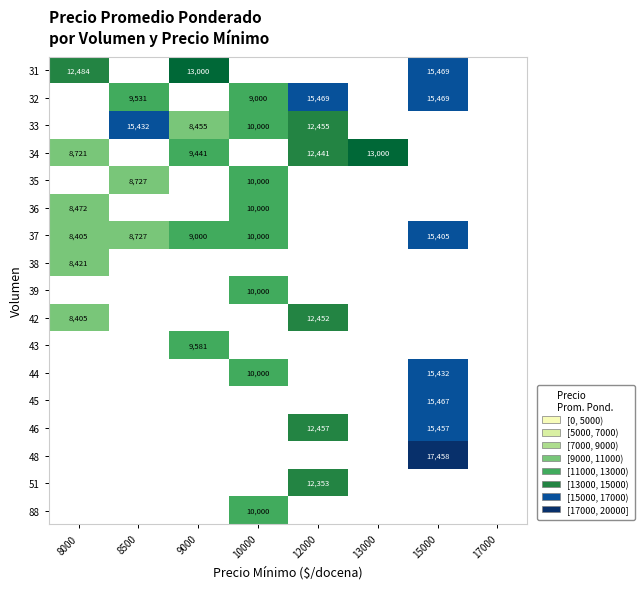

Between 17000 and 12000, which is larger?

12000